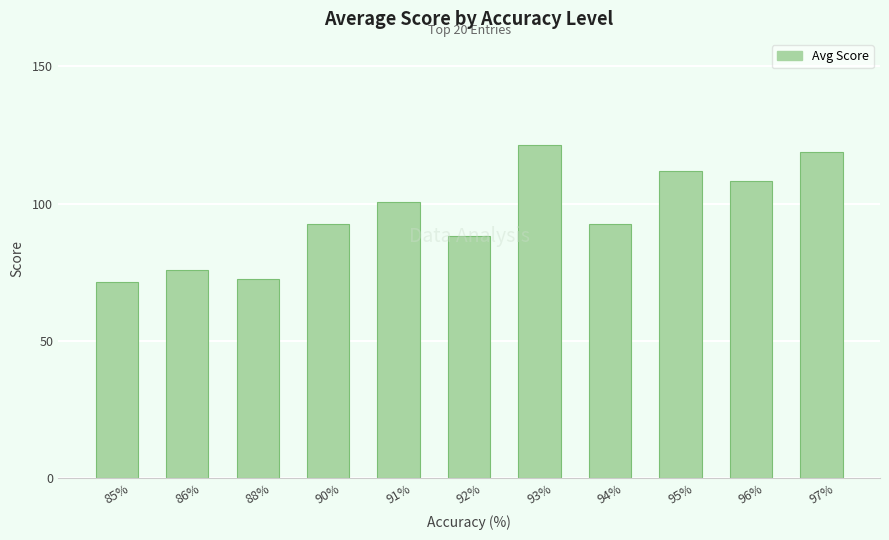

Approximately how many times larger is the value at 96% compared to 95%?

1.0